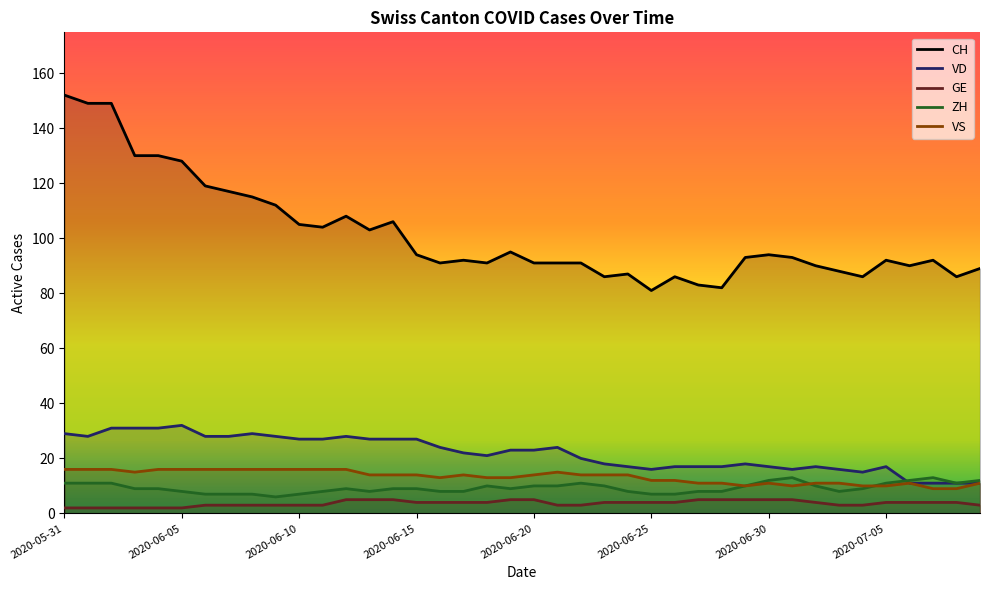

True or false: ZH has more than 0 points higher than both neighbors.

True